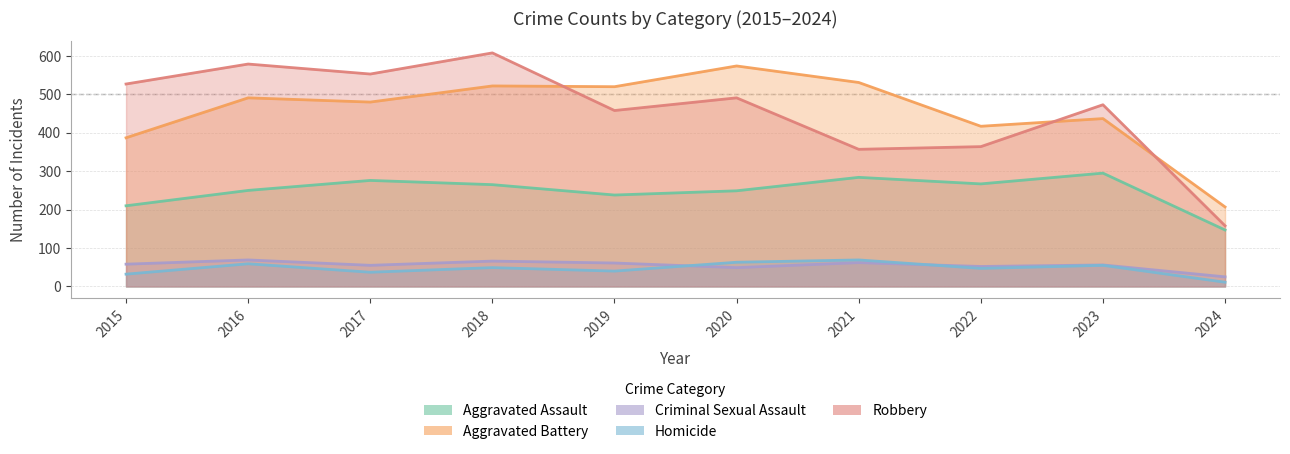

At which label does Aggravated Assault first exceed 265?

2017